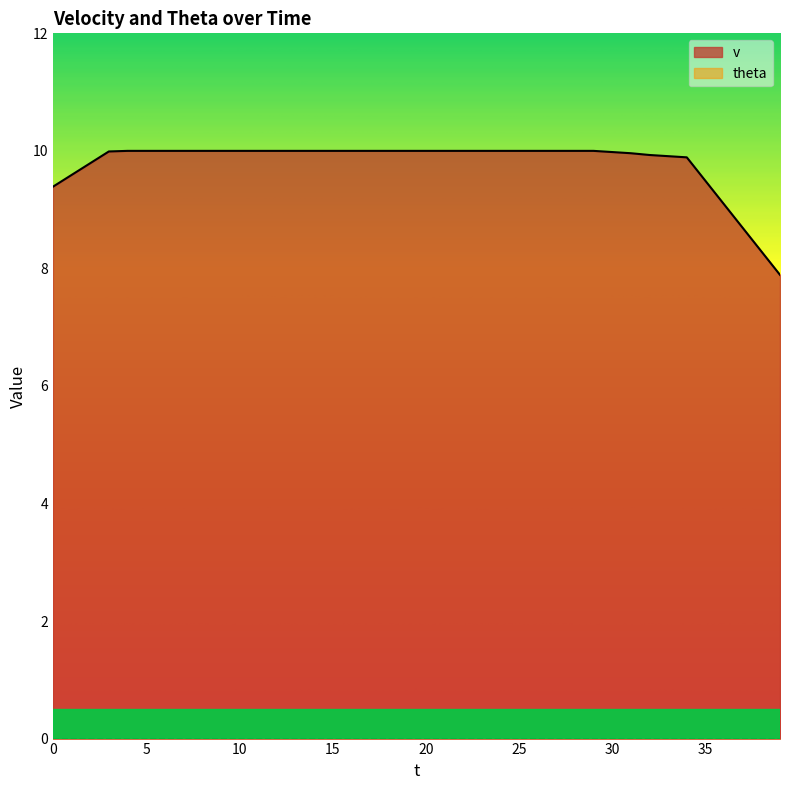

Rank the categories by value from lowest to highest.

39, 38, 37, 36, 0, 35, 1, 2, 34, 33, 32, 31, 30, 3, 4, 5, 6, 7, 8, 9, 10, 11, 12, 13, 14, 15, 16, 17, 18, 19, 20, 21, 22, 23, 24, 25, 26, 27, 28, 29